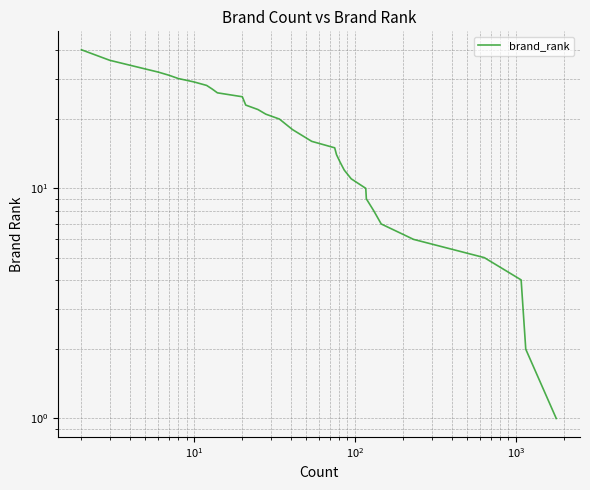

The value at 36 is 50. True or false?

False